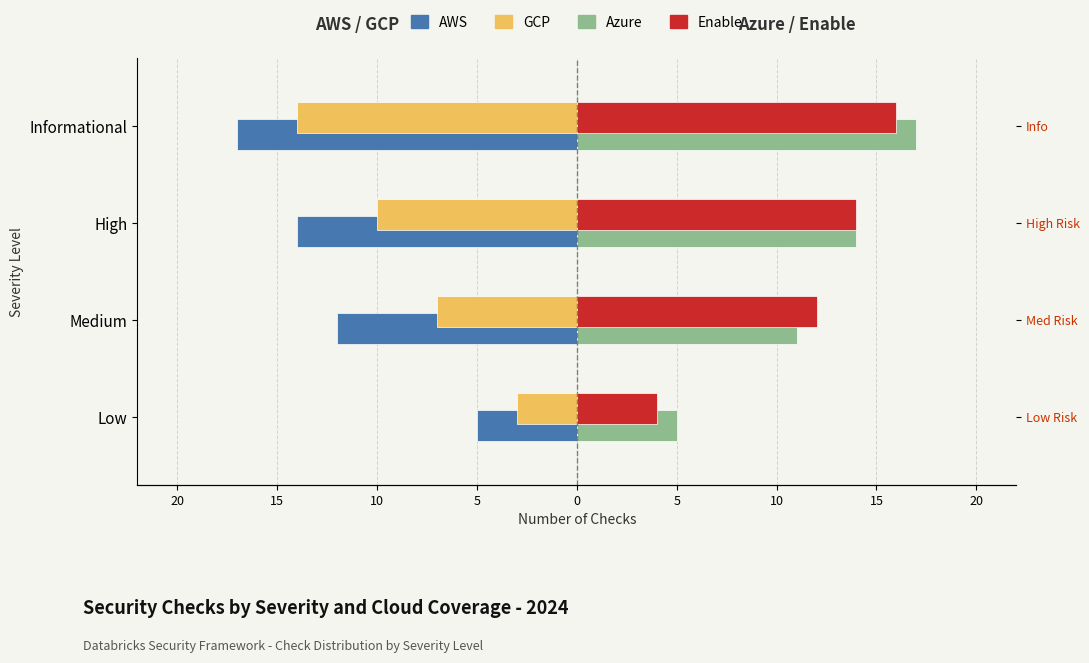

Between Medium and Informational, which series saw the biggest shift?

GCP